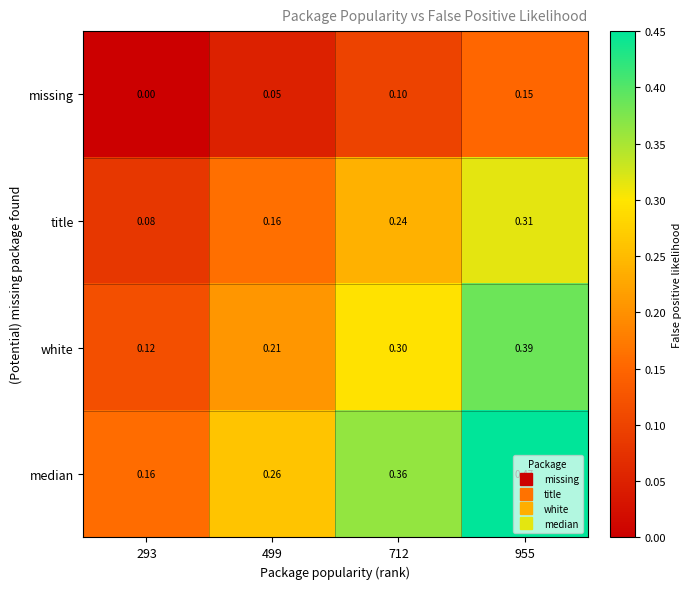

Which series has the largest range (max minus min)?

median